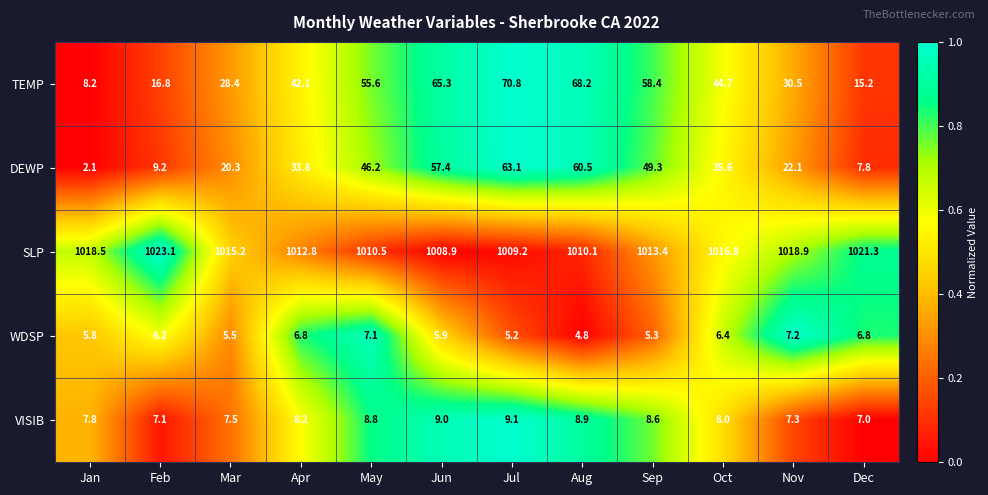

What is the sum of all DEWP values?

407.4